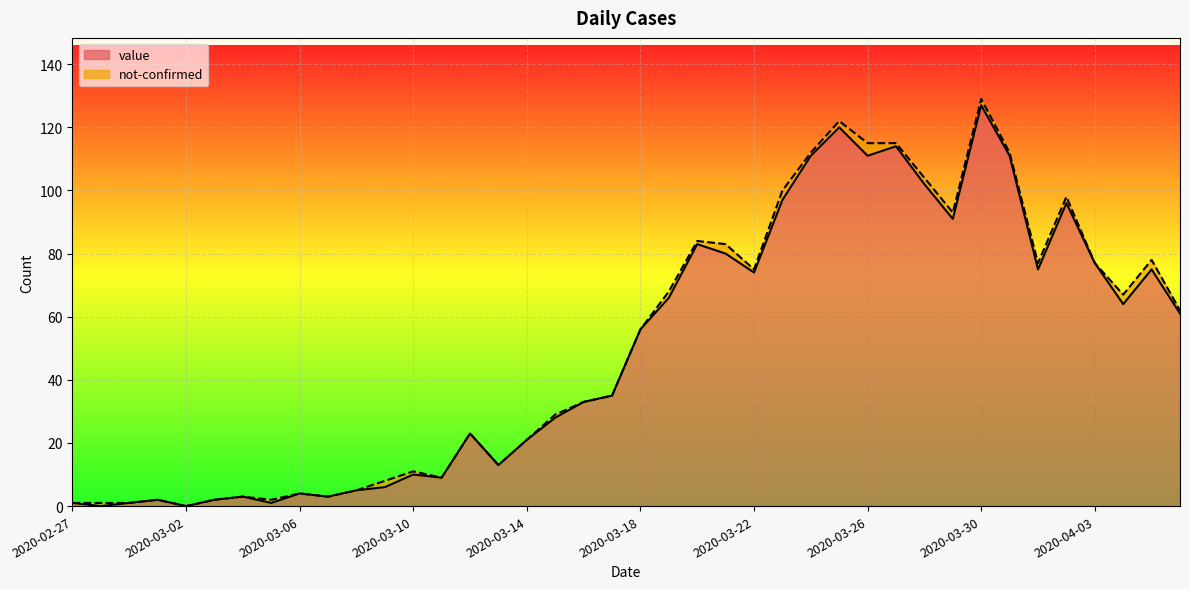

True or false: the data shows 34 at 2020-03-22.

False